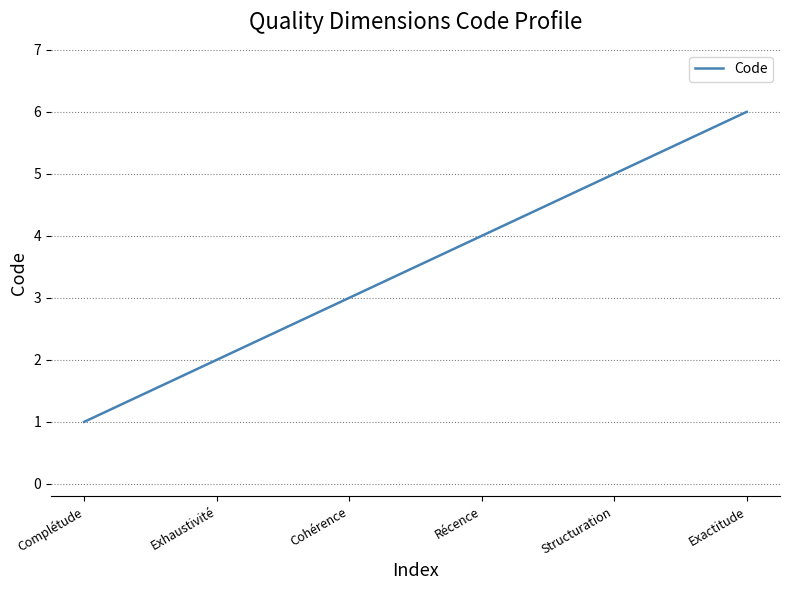

Reading left to right, extract all data points from this chart.

Complétude=1	Exhaustivité=2	Cohérence=3	Récence=4	Structuration=5	Exactitude=6